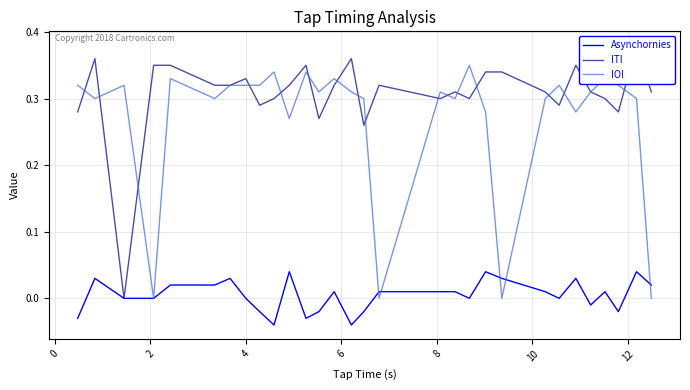

Is it true that IOI equals 0.5 at 15?

False